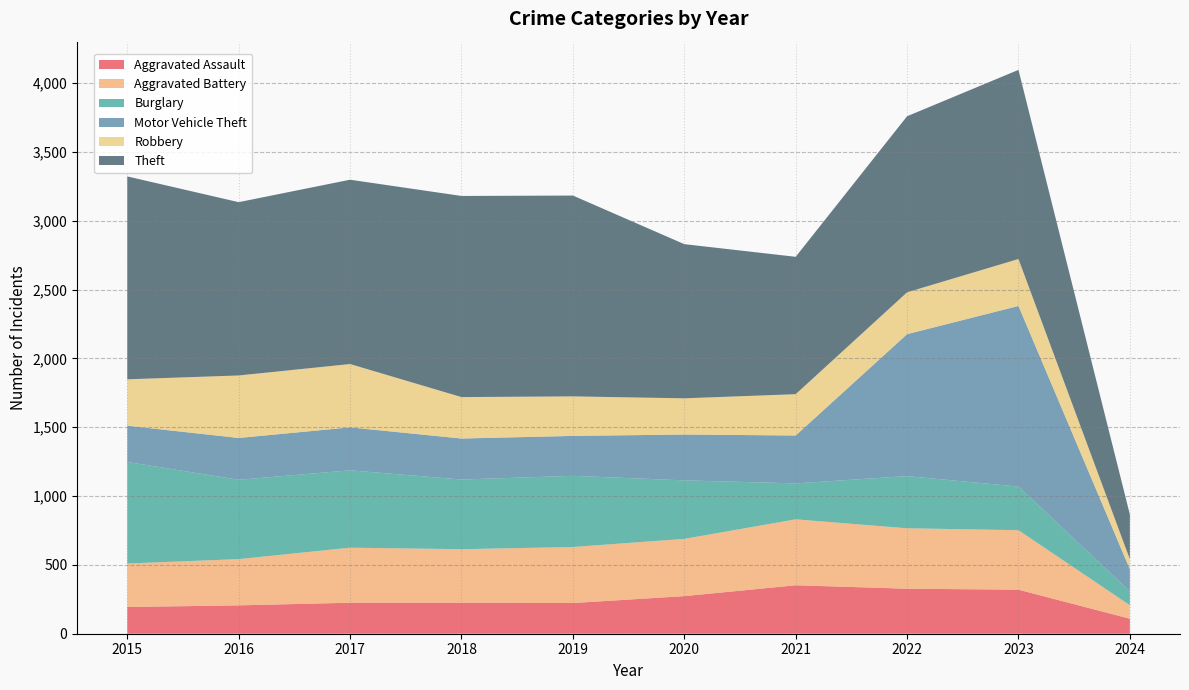

Reading left to right, what are all the values shown in this chart?

Aggravated Assault: 2015=194	2016=206	2017=225	2018=225	2019=223	2020=273	2021=352	2022=327	2023=320	2024=109
Aggravated Battery: 2015=316	2016=336	2017=400	2018=389	2019=407	2020=416	2021=479	2022=439	2023=432	2024=98
Burglary: 2015=738	2016=576	2017=562	2018=506	2019=517	2020=425	2021=261	2022=379	2023=317	2024=101
Motor Vehicle Theft: 2015=263	2016=304	2017=312	2018=298	2019=290	2020=333	2021=348	2022=1031	2023=1312	2024=160
Robbery: 2015=337	2016=454	2017=460	2018=301	2019=287	2020=263	2021=300	2022=304	2023=341	2024=73
Theft: 2015=1474	2016=1259	2017=1339	2018=1461	2019=1459	2020=1120	2021=998	2022=1279	2023=1374	2024=325